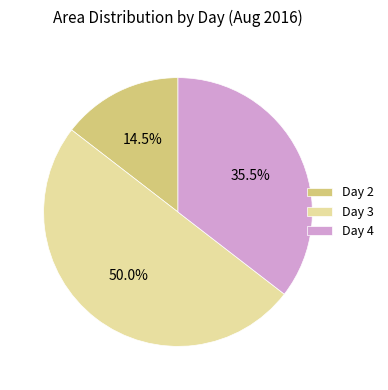

What percentage do Day 4 and Day 3 together represent?

85.5%